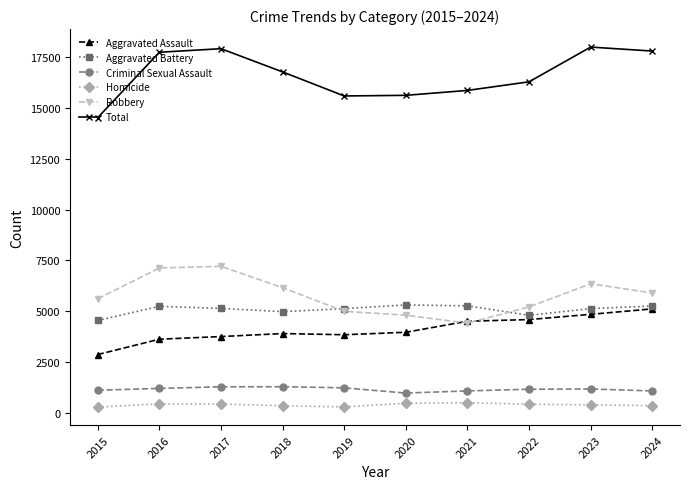

How many times do Aggravated Battery and Robbery cross each other?

2